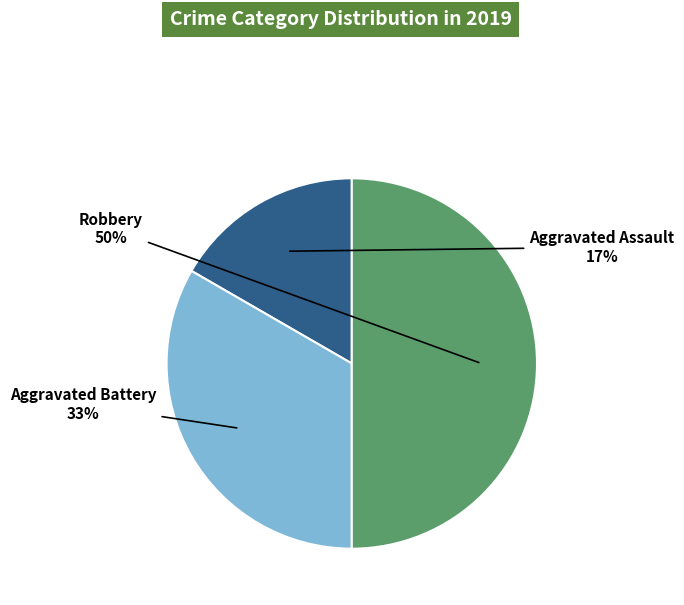

To the nearest percent, what is the difference between the largest and smallest slice percentages?

33%